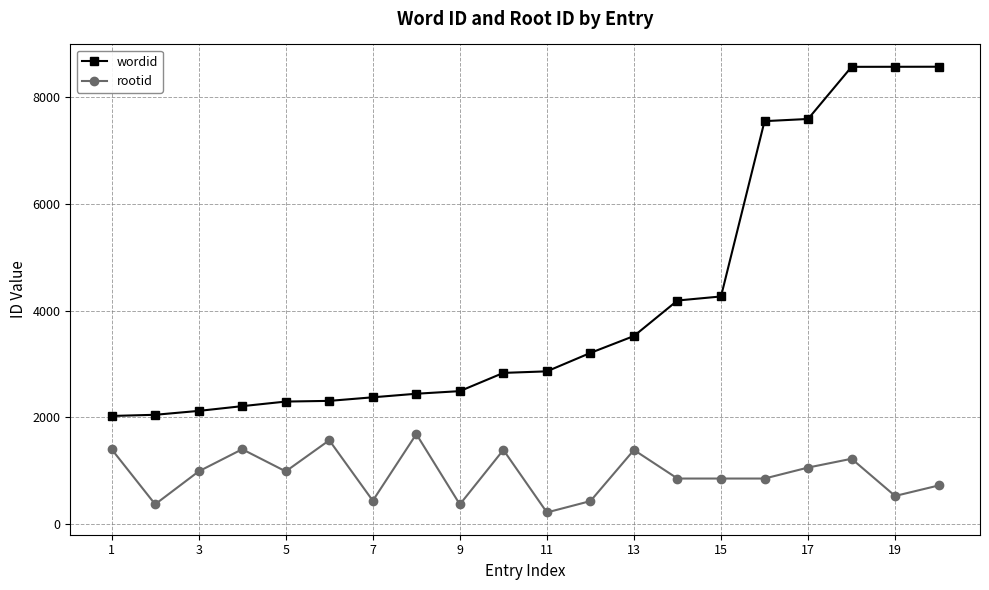

At how many categories does at least one series exceed 8244?

3